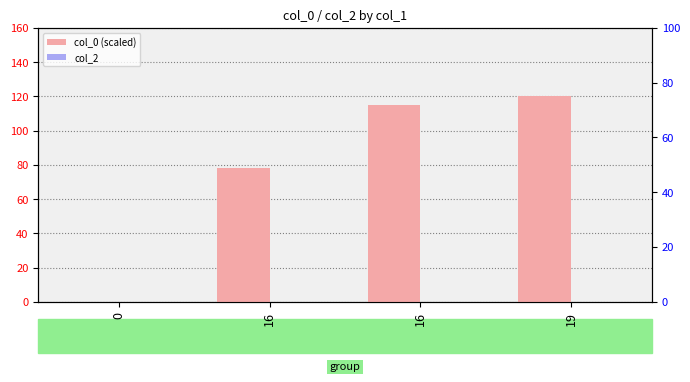

How many bars are there in total?

8